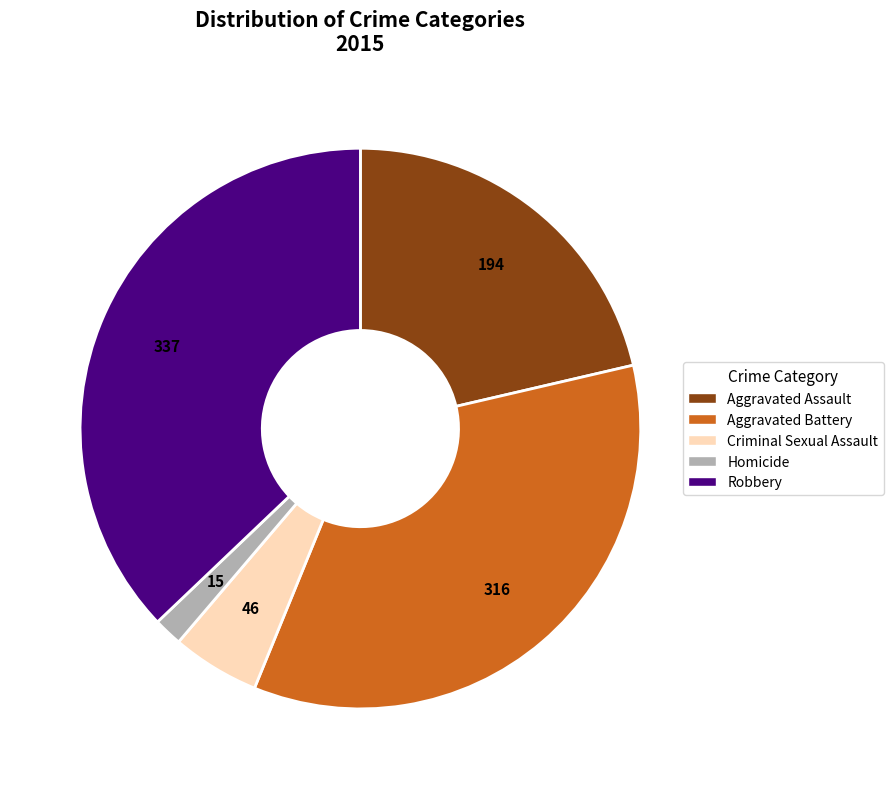

The Robbery slice represents 31% of the pie. True or false?

False